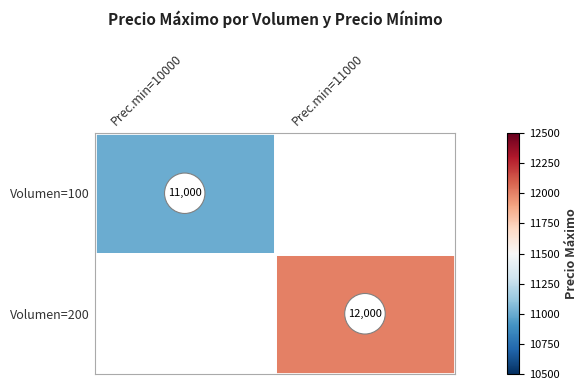

At how many categories does at least one series exceed 11252?

1